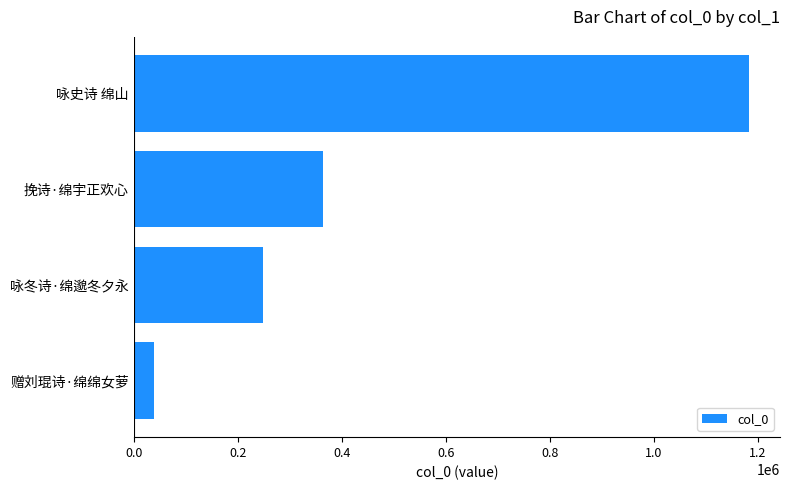

The chart shows a value of 364198 at 挽诗·绵宇正欢心. True or false?

True